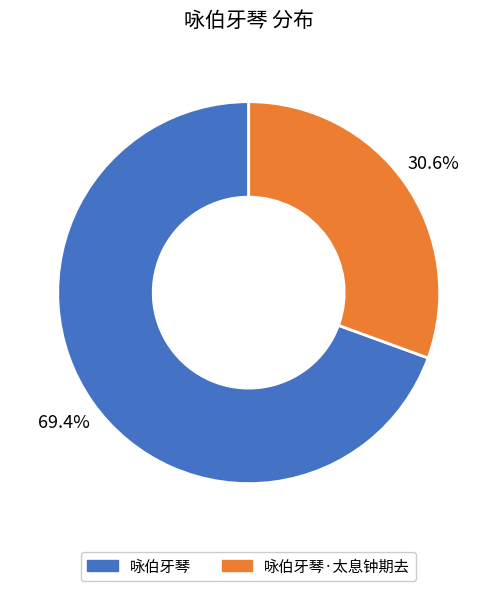

Between 咏伯牙琴 and 咏伯牙琴·太息钟期去, which is larger?

咏伯牙琴